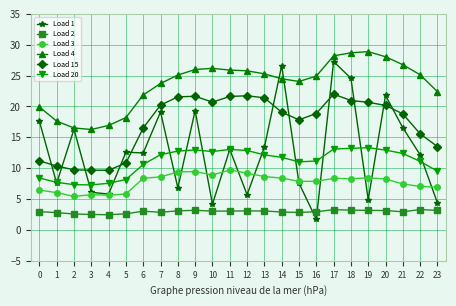

At 3, list the series in order from largest to smallest.

Load 4, Load 15, Load 20, Load 1, Load 3, Load 2